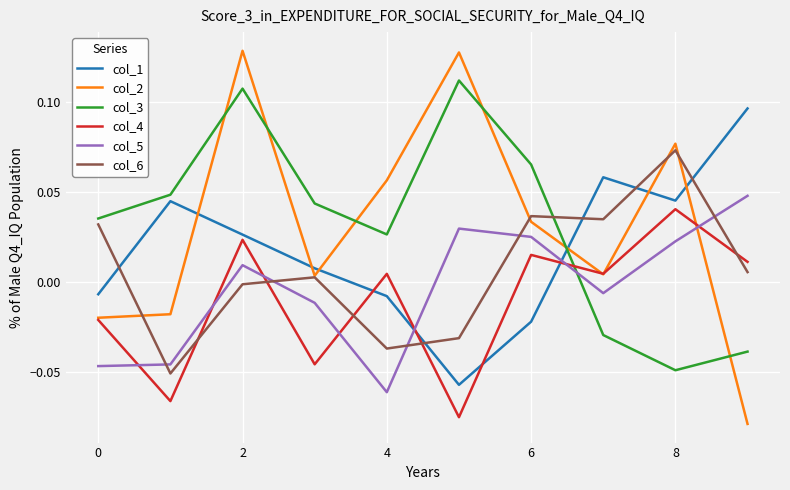

Which series has the largest range (max minus min)?

col_2